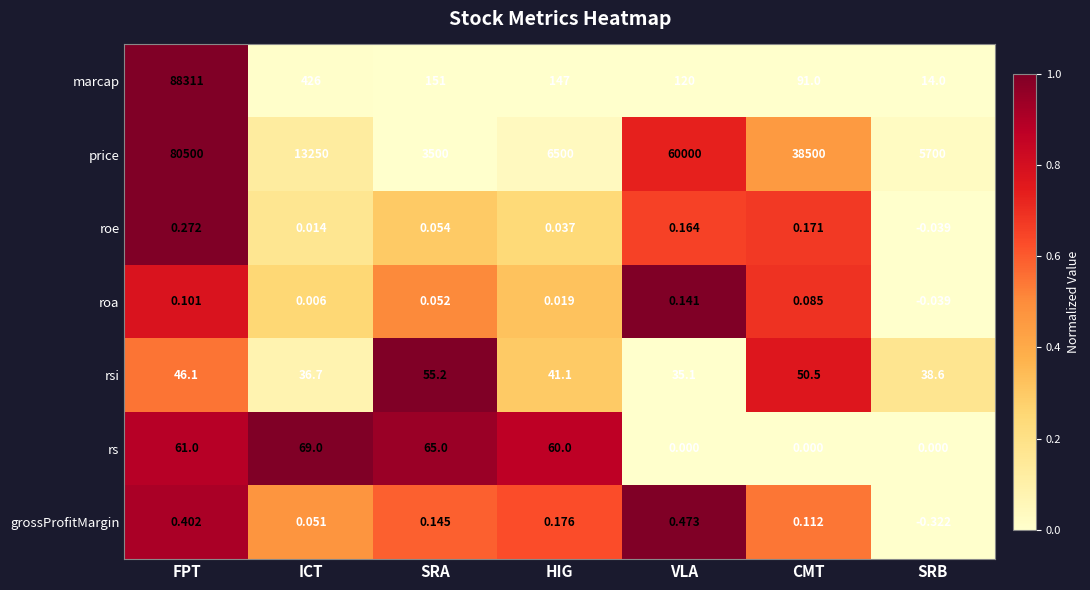

How many data points in roa are above 0?

6